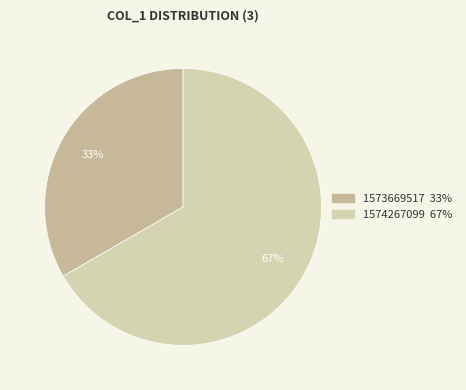

How many segments does this pie chart have?

2